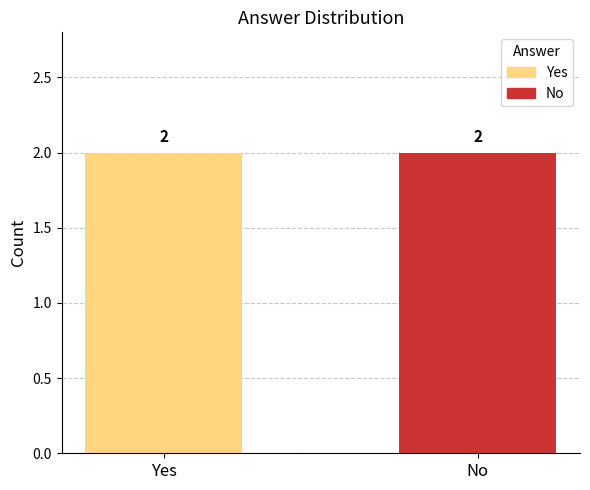

How many groups of bars are there?

2